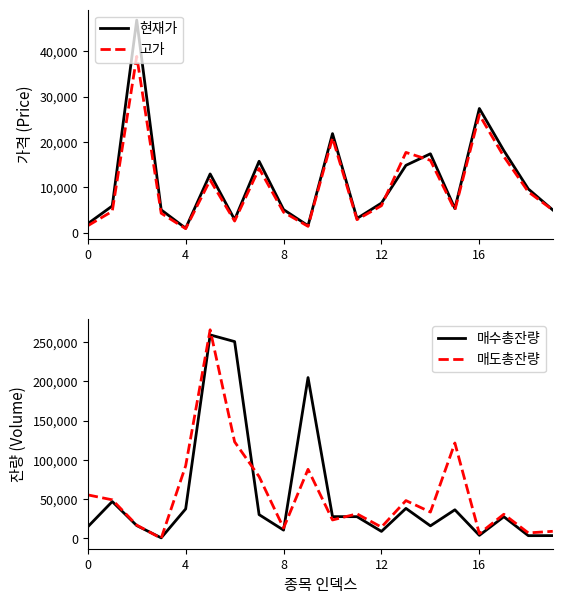

What is the value of the 고가 point at the 20th from the left?

4980